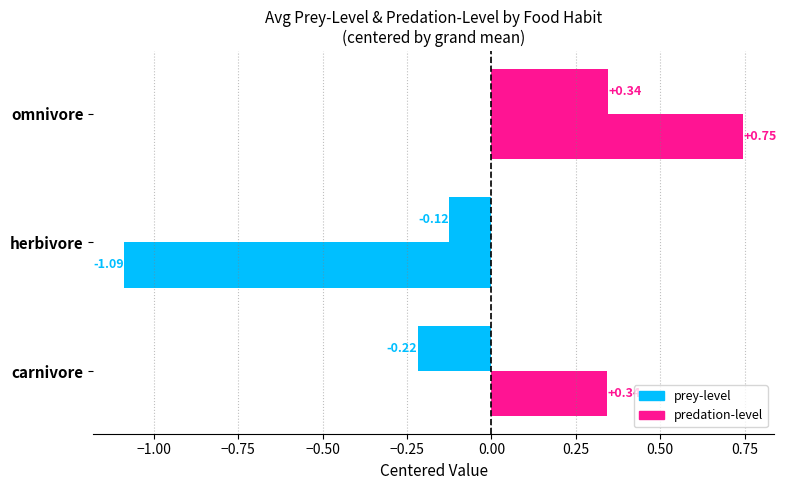

Where is prey-level nearest to the value 2?

carnivore